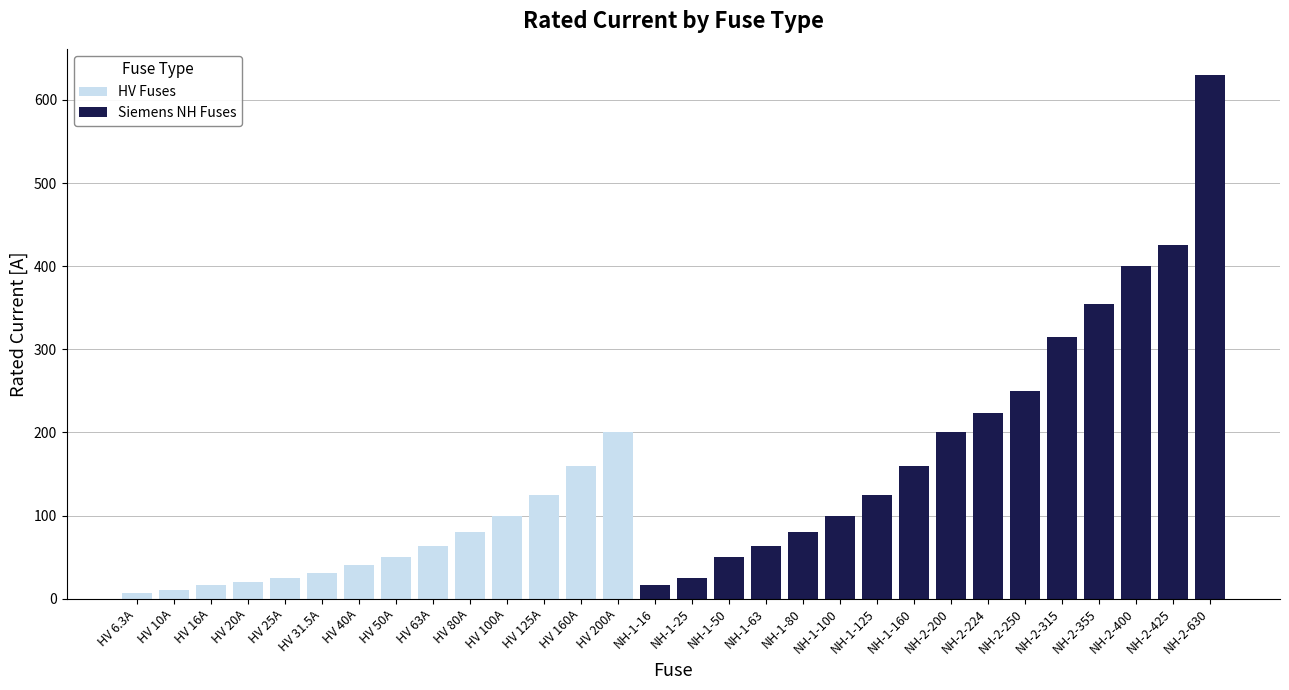

How many values in the HV Fuses series exceed 0?

14